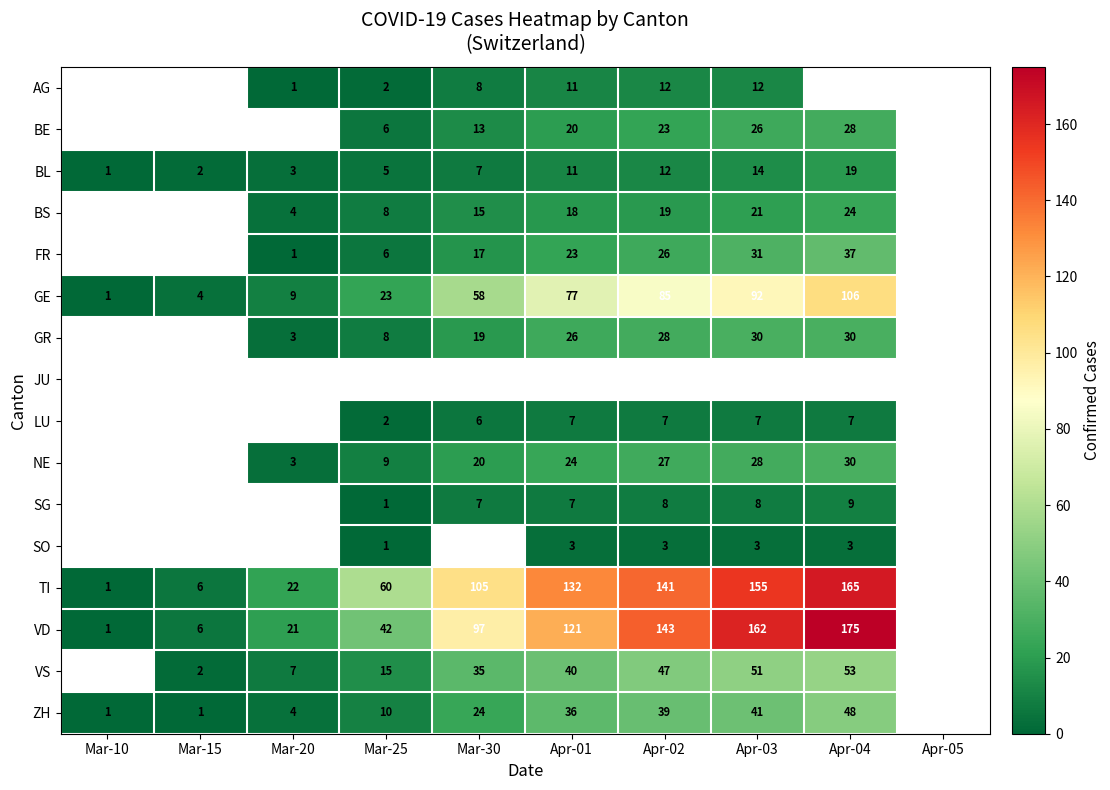

True or false: VD has a value of 6 at Mar-15.

True